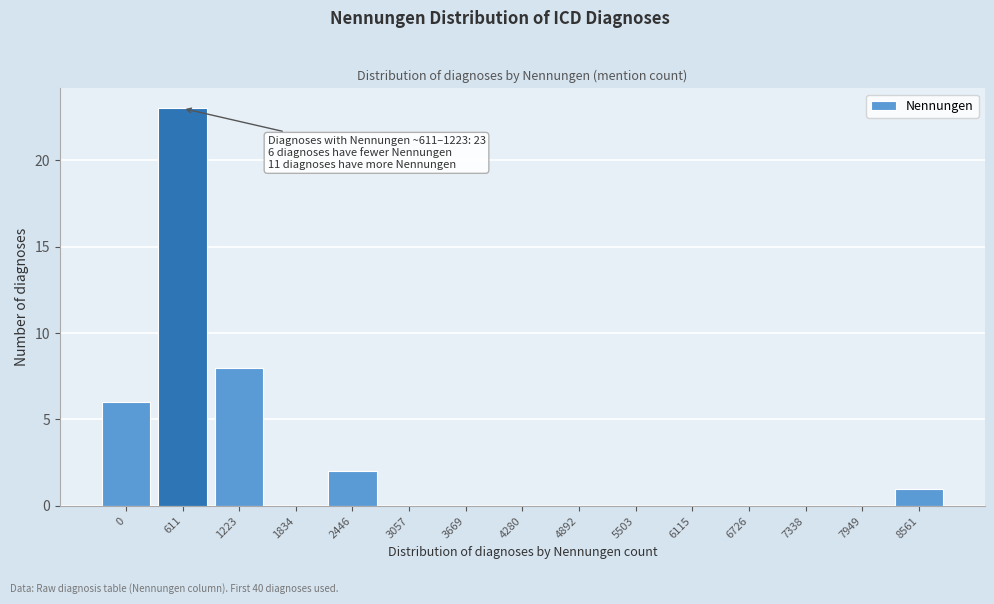

Reading left to right, transcribe all the data shown in this chart.

0=6	611=23	1223=8	1834=0	2446=2	3057=0	3669=0	4280=0	4892=0	5503=0	6115=0	6726=0	7338=0	7949=0	8561=1